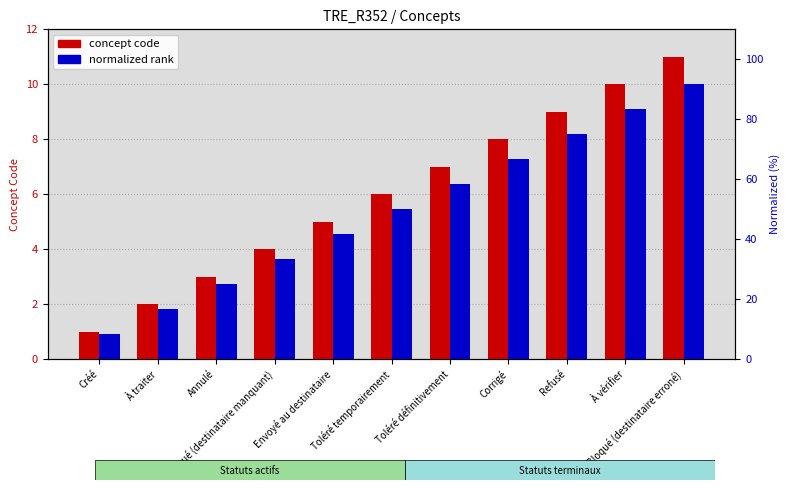

Which series changed the most between À traiter and Bloqué (destinataire manquant)?

concept code